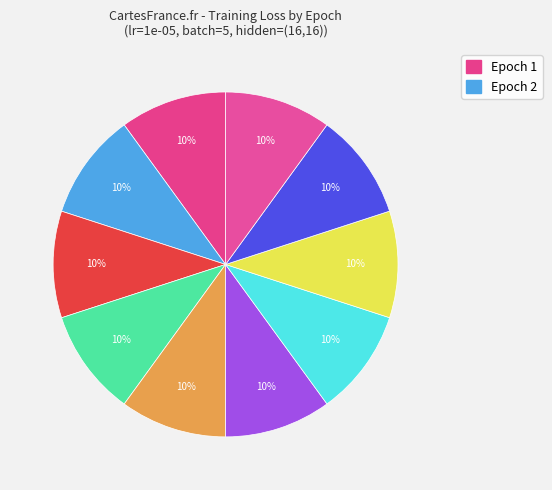

How many segments does this pie chart have?

10